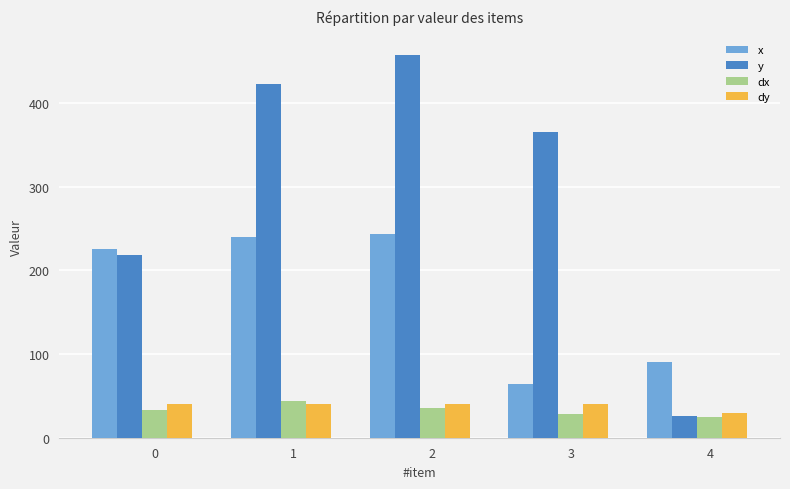

Between 0 and 1, which series saw the biggest shift?

y